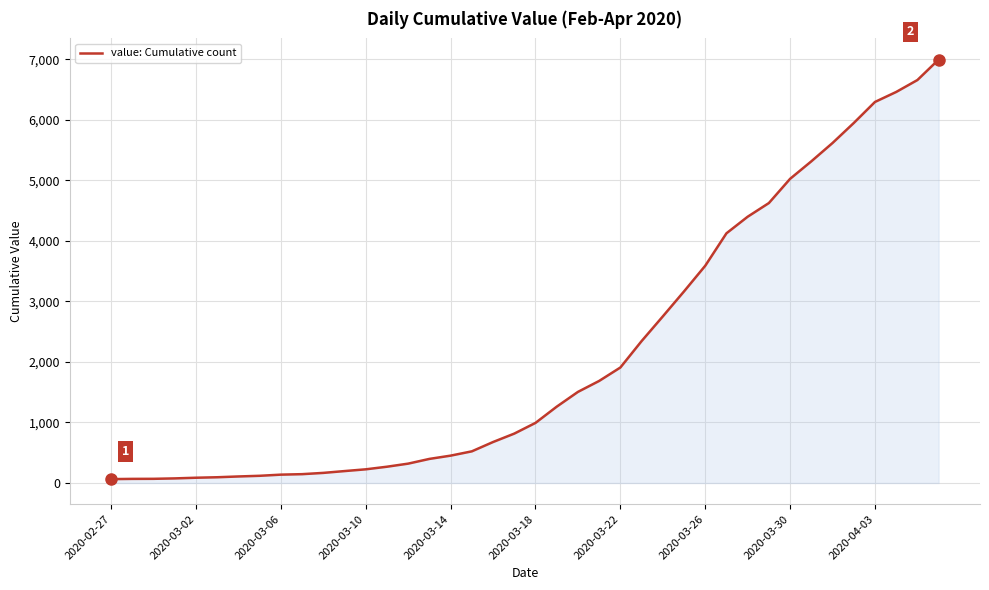

What is the maximum value shown in the chart?

6995